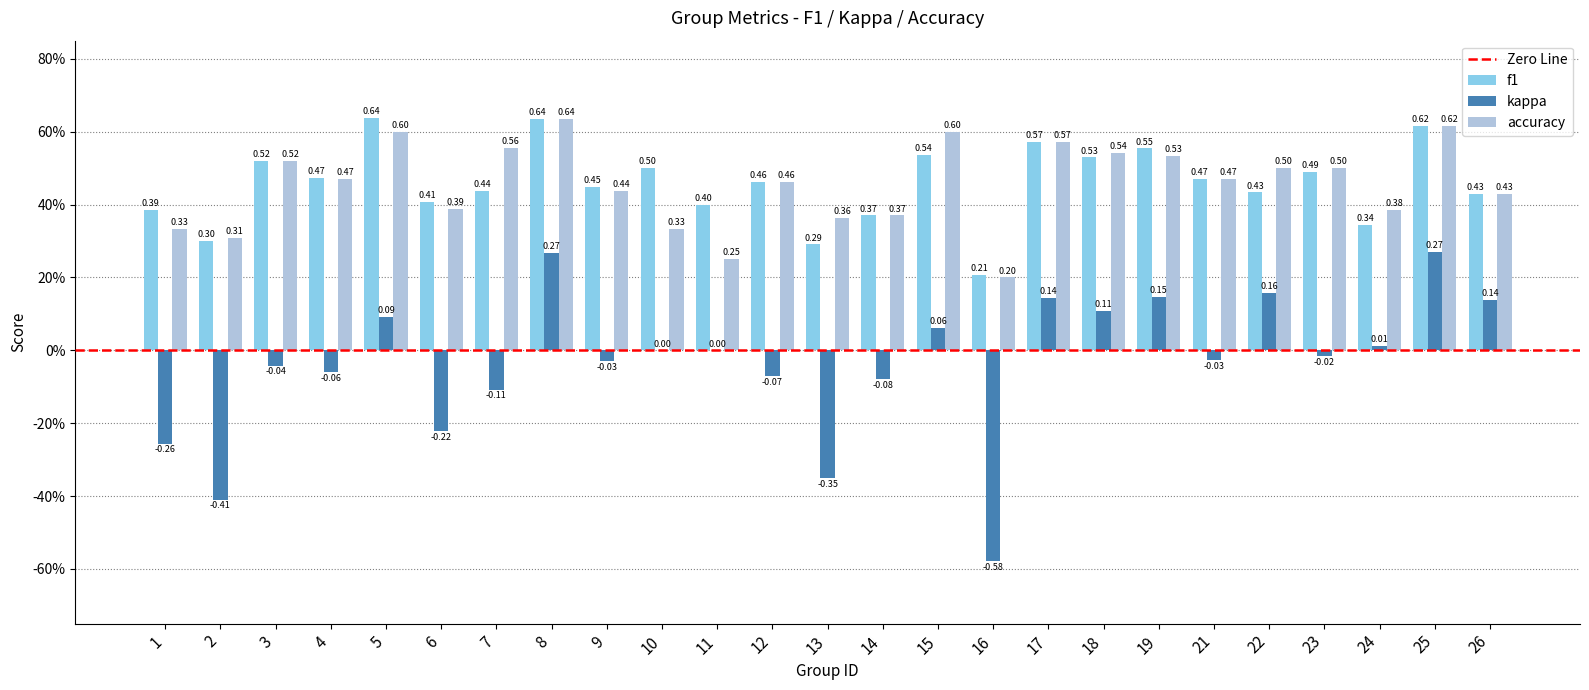

Where is kappa nearest to the value 0?

10